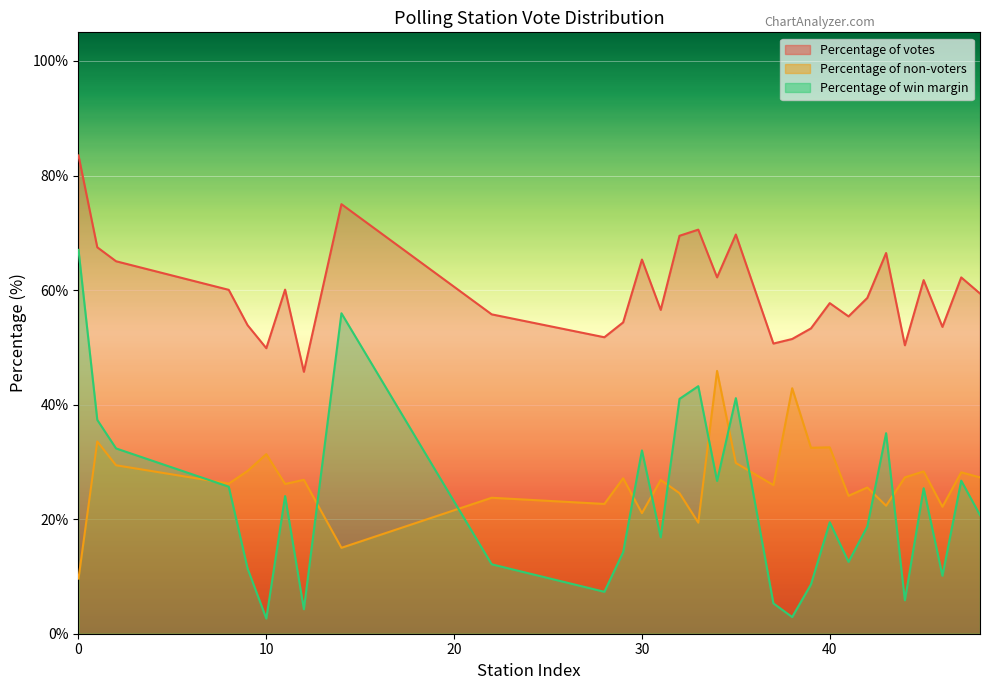

What is the highest value of the Percentage of non-voters series?

45.9